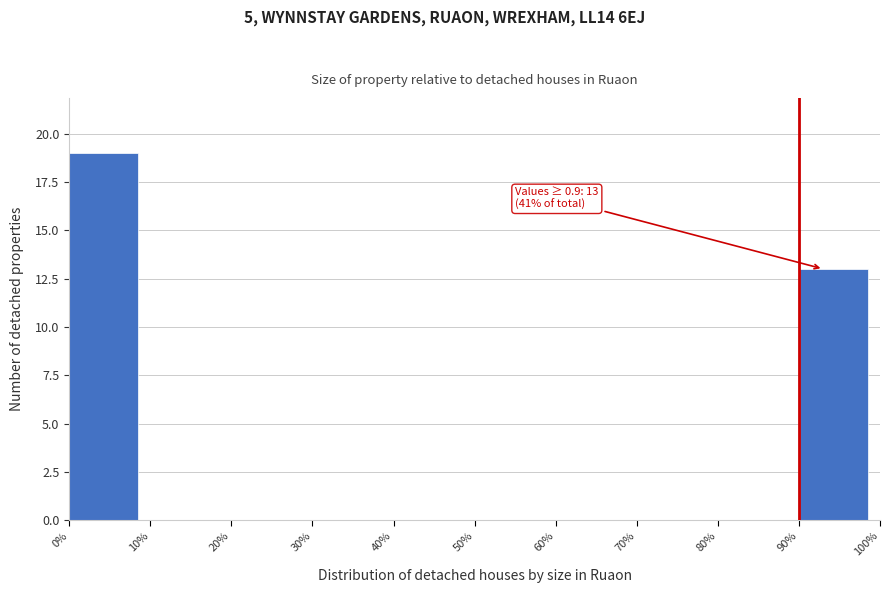

Reading left to right, transcribe all the data shown in this chart.

0%=19	10%=0	20%=0	30%=0	40%=0	50%=0	60%=0	70%=0	80%=0	90%=13